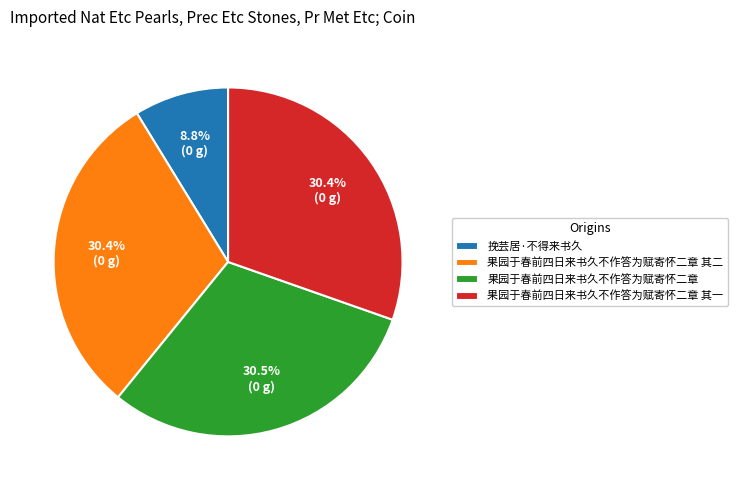

Combined, do 果园于春前四日来书久不作答为赋寄怀二章 其二 and 果园于春前四日来书久不作答为赋寄怀二章 account for over 50%?

Yes